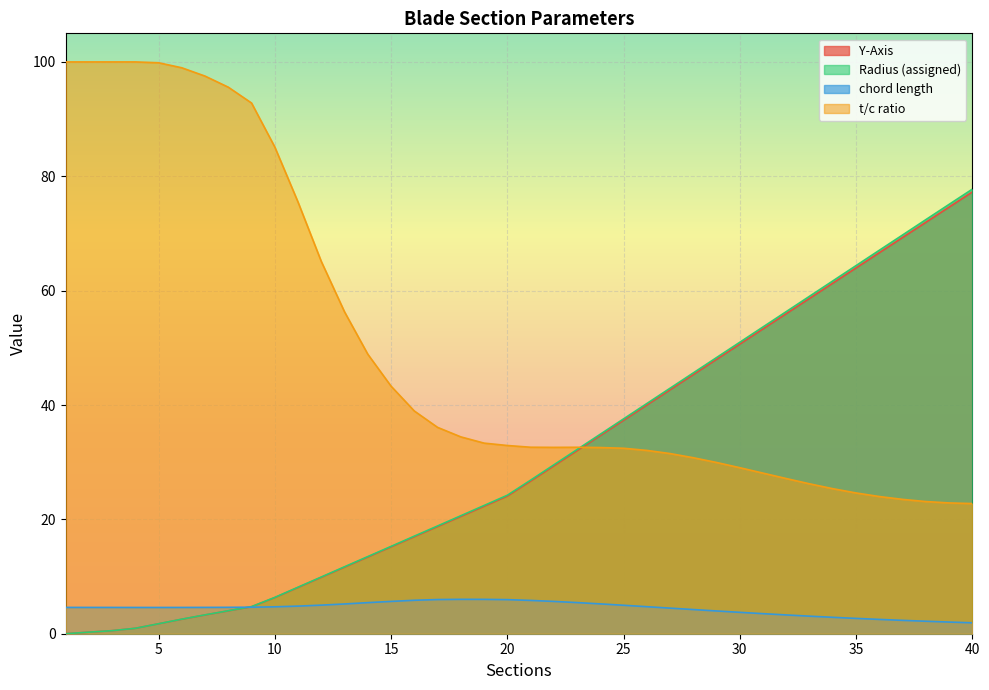

Which series has the largest range (max minus min)?

Radius (assigned)